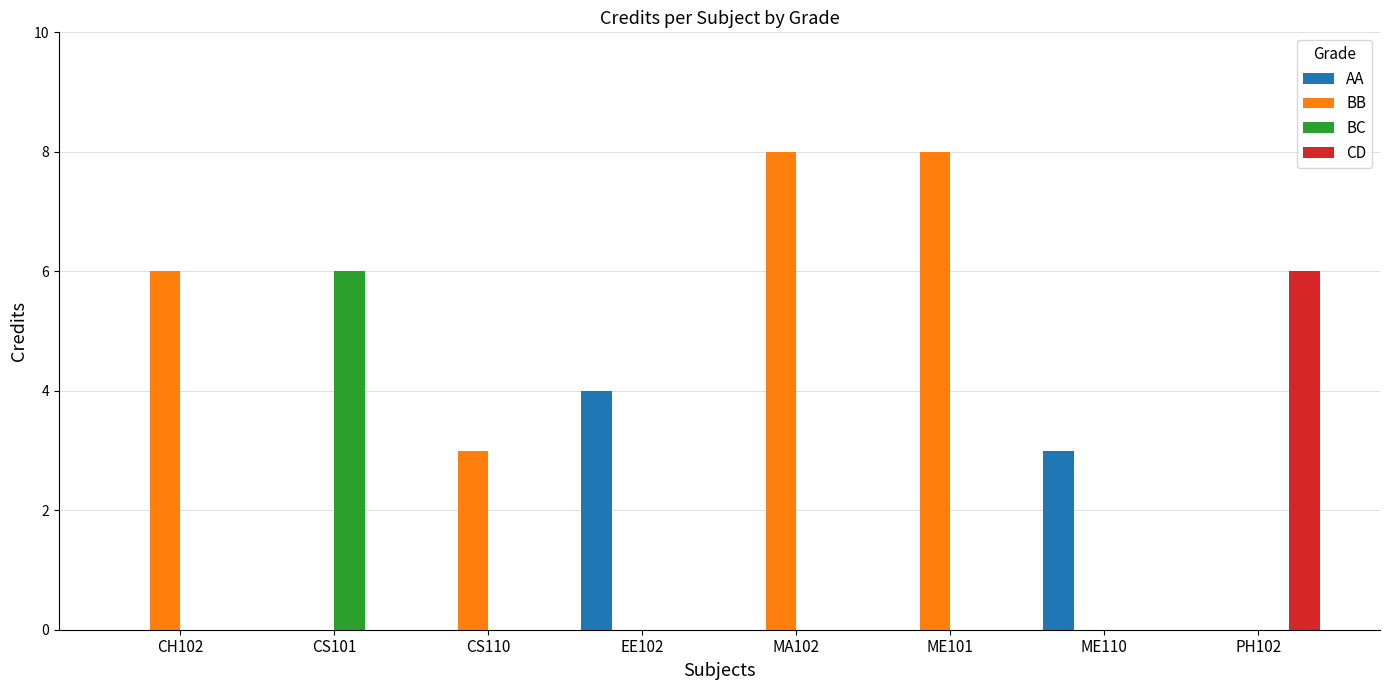

What are all the series names shown in the legend?

AA, BB, BC, CD